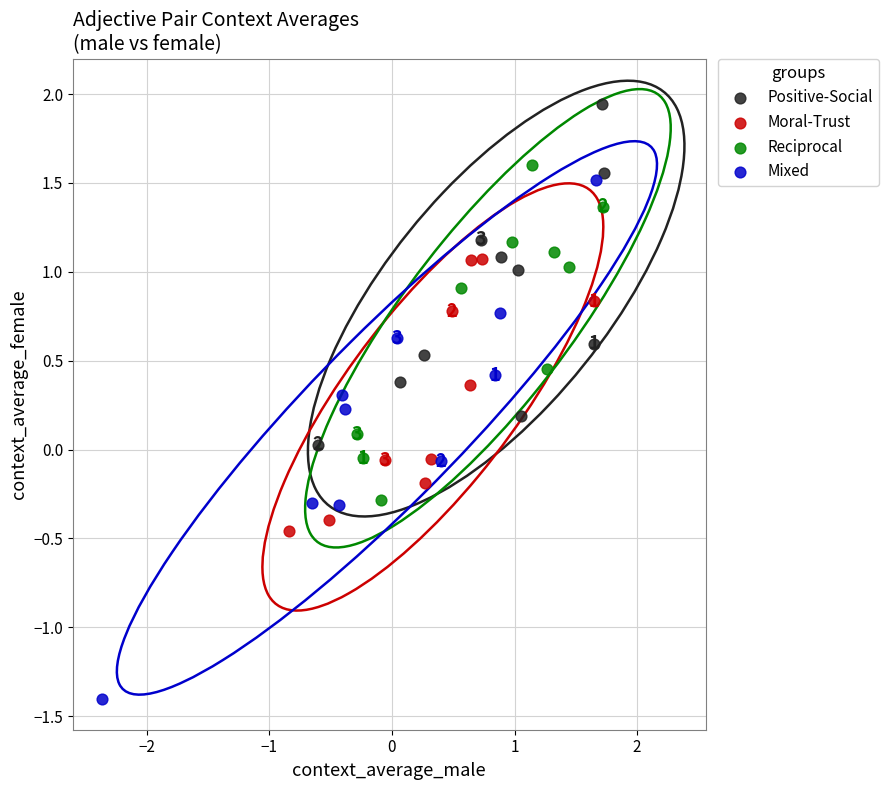

Which series has the largest Y range (max minus min)?

Mixed